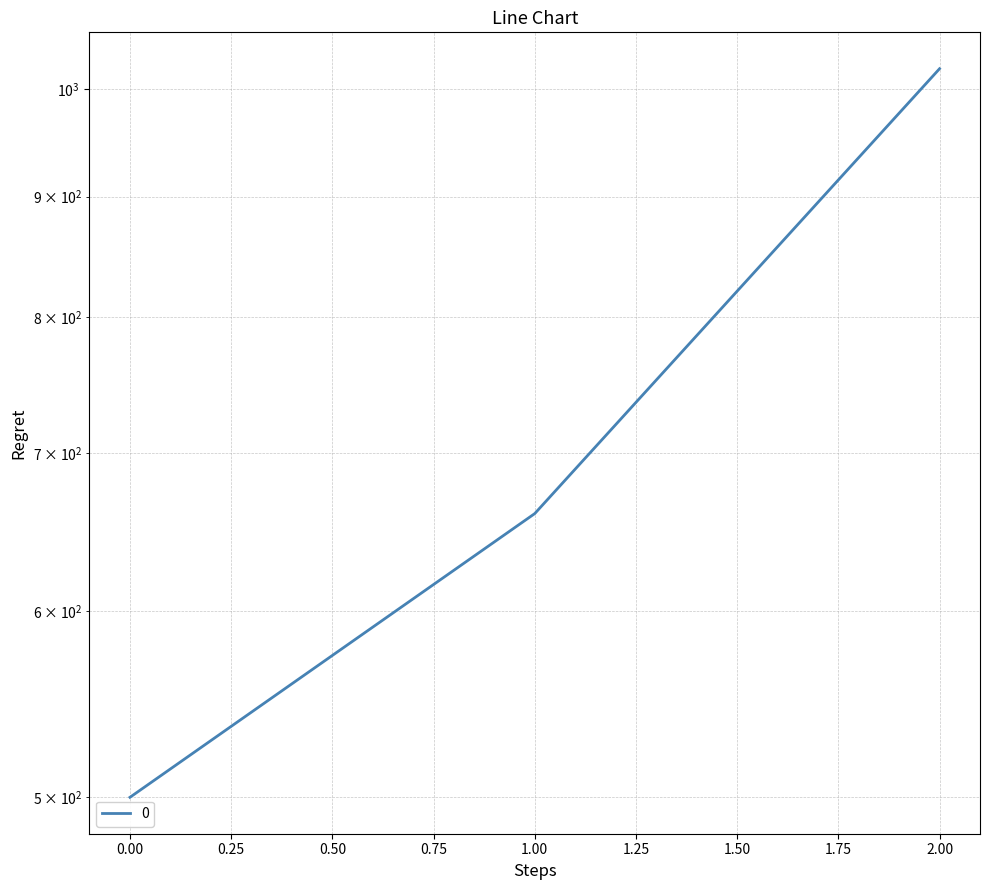

What is the average value?

727